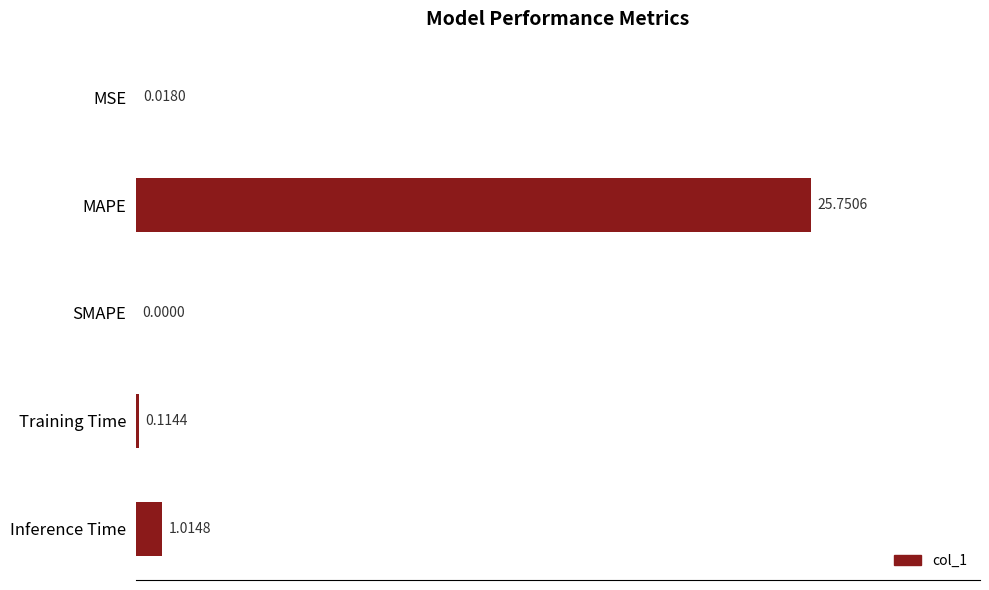

Where is the data nearest to the value 12?

Inference Time